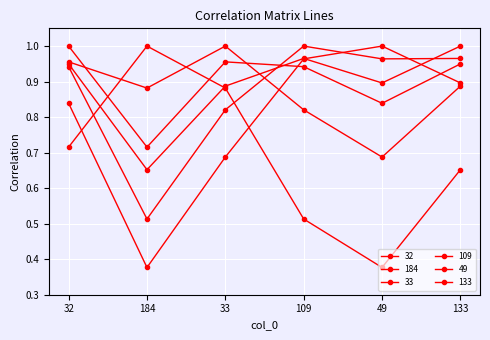

How many lines are shown in the chart?

6